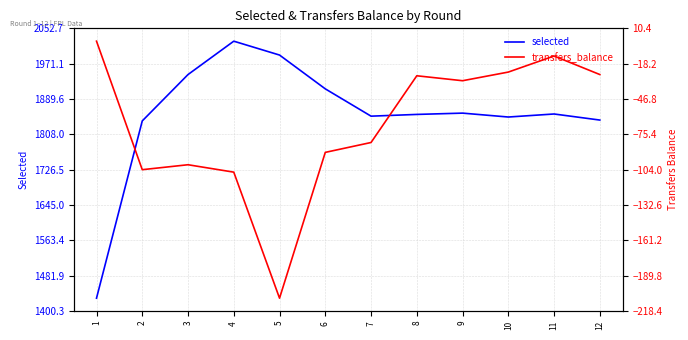

Reading left to right, extract all data points from this chart.

selected: 1430	1839	1946	2023	1991	1913	1850	1854	1857	1848	1855	1841
transfers_balance: 0	-104	-100	-106	-208	-90	-82	-28	-32	-25	-12	-27